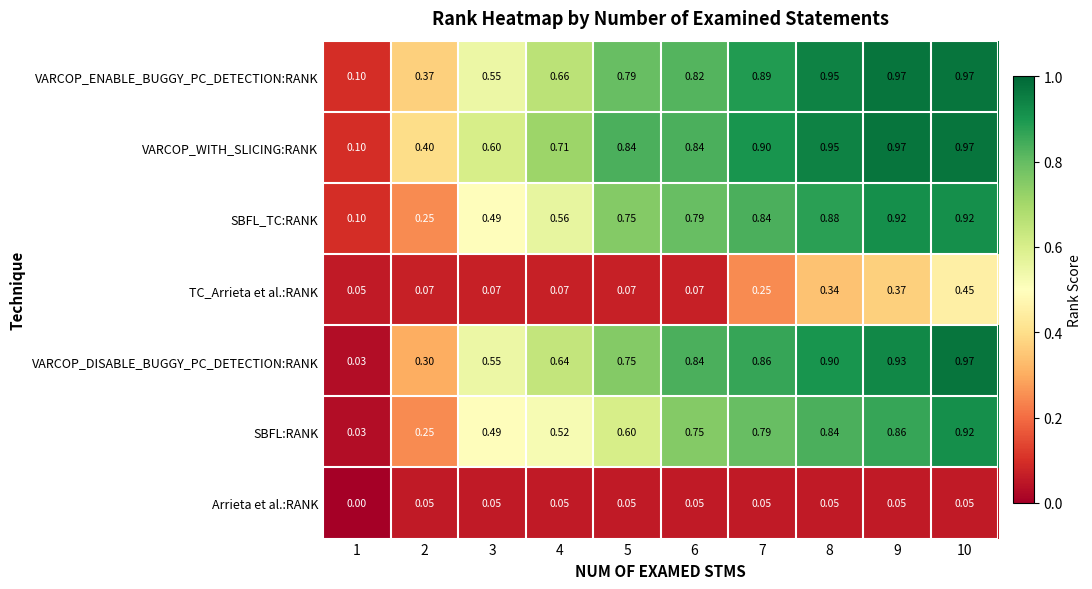

Is the value of VARCOP_ENABLE_BUGGY_PC_DETECTION:RANK at 6 greater than the value of VARCOP_DISABLE_BUGGY_PC_DETECTION:RANK at 3?

Yes